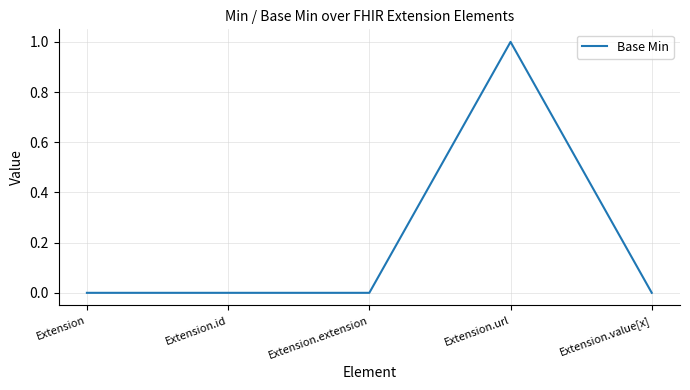

The chart shows a value of 0 at Extension. True or false?

True